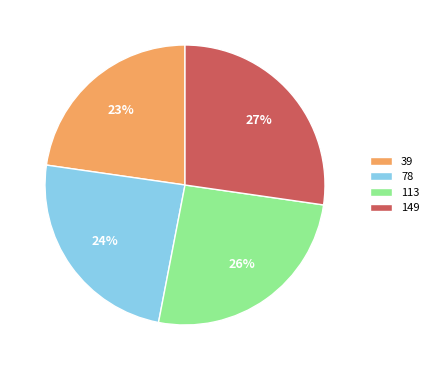

True or false: 113 accounts for 26% of the total.

True